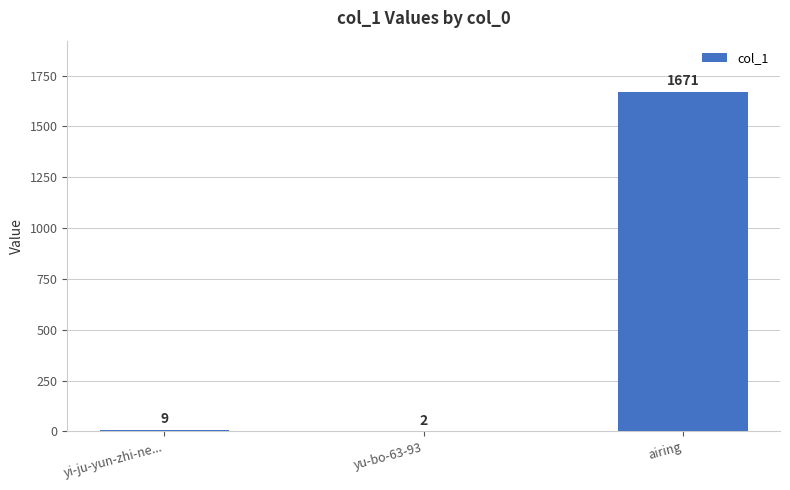

Is it true that the value at yi-ju-yun-zhi-ne... is 9?

True